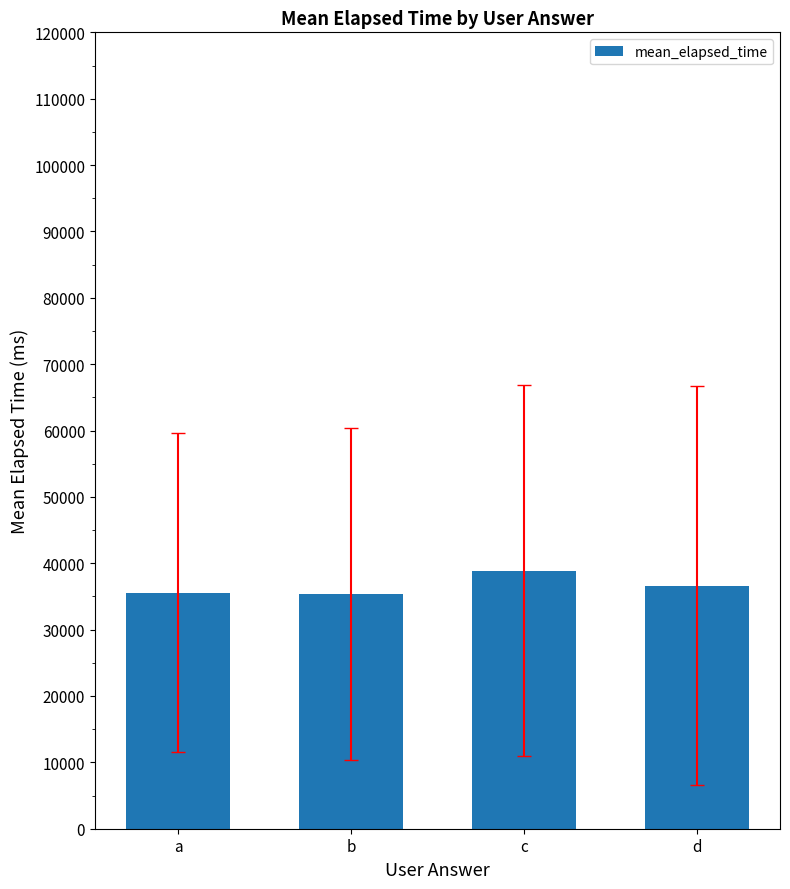

What is the sum of all values?

146532